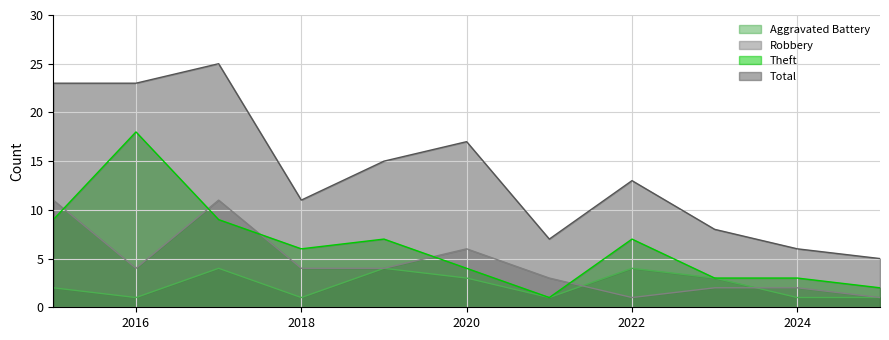

Reading left to right, transcribe all the data shown in this chart.

Aggravated Battery: 2	1	4	1	4	3	1	4	3	1	1
Robbery: 11	4	11	4	4	6	3	1	2	2	1
Theft: 9	18	9	6	7	4	1	7	3	3	2
Total: 23	23	25	11	15	17	7	13	8	6	5